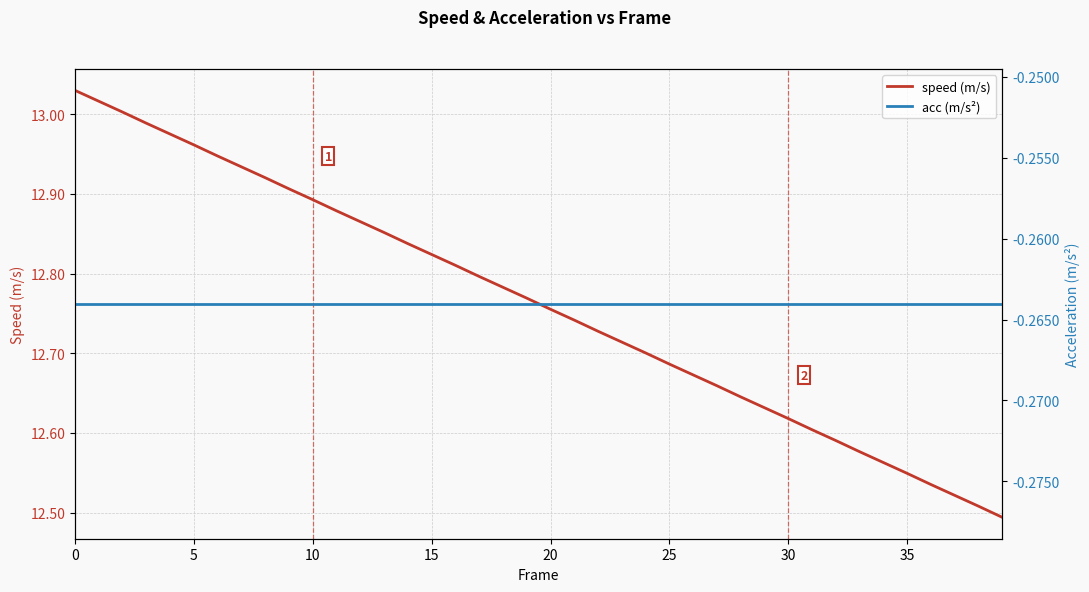

The value of speed (m/s) at 26 is 19.3. True or false?

False